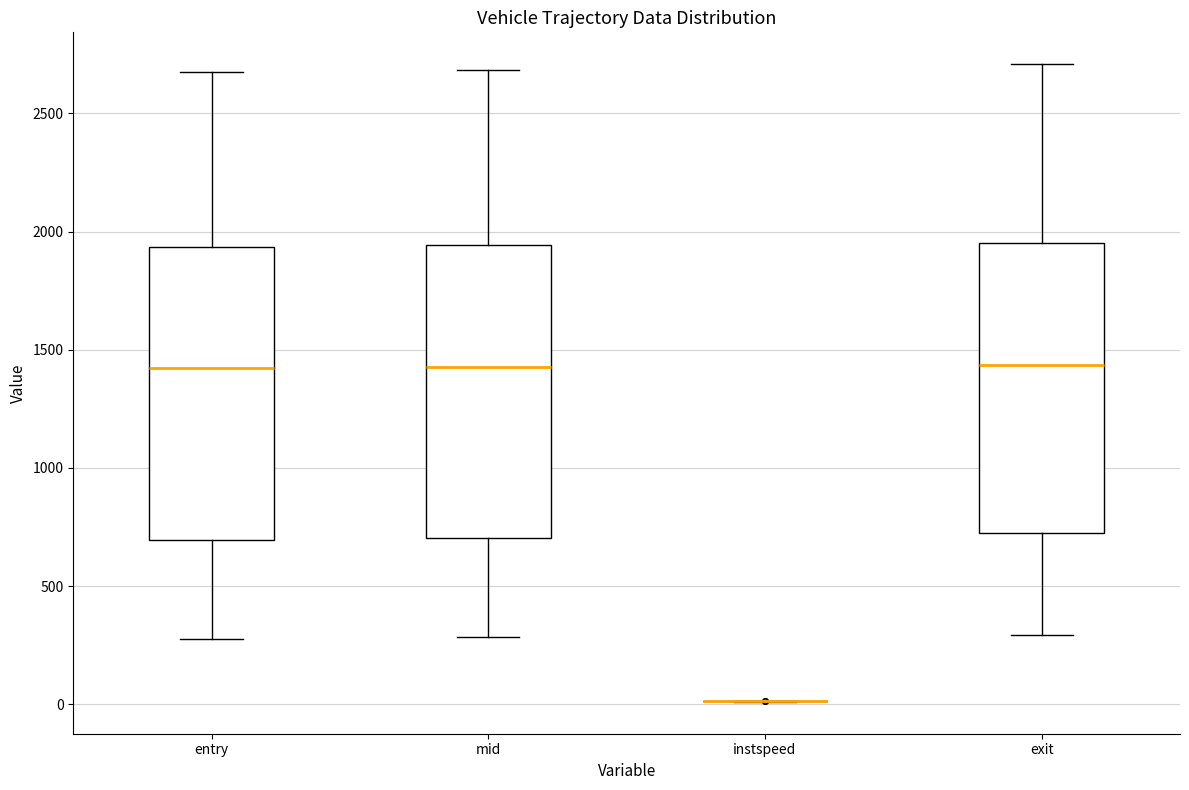

Reading left to right, transcribe this box plot: for each box, give where its median line is, the range the box spans, and where its two whiskers end, as read against the y-axis. The values are not printed on the chart, so give them approximately, as read against the axis.

entry: median 1400, box 700 to 1950, whiskers 300 to 2650
mid: median 1450, box 700 to 1950, whiskers 300 to 2700
instspeed: box collapsed to a line at 0, whiskers 0 to 0
exit: median 1450, box 750 to 1950, whiskers 300 to 2700